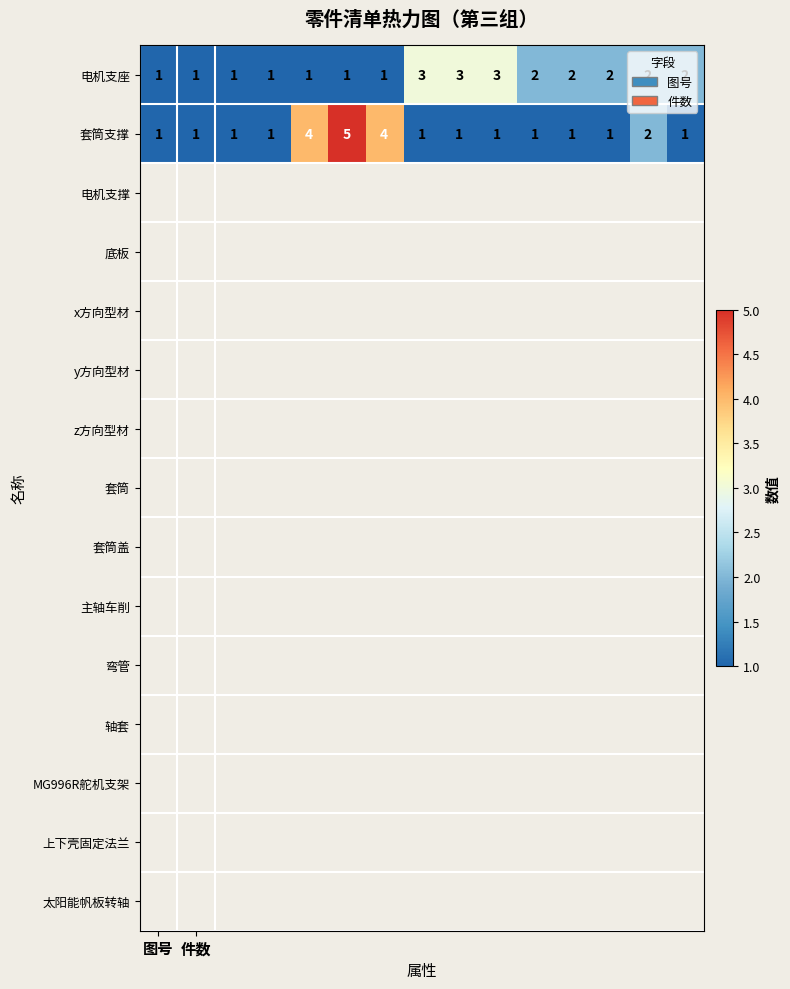

What is the maximum value for 电机支座?

3